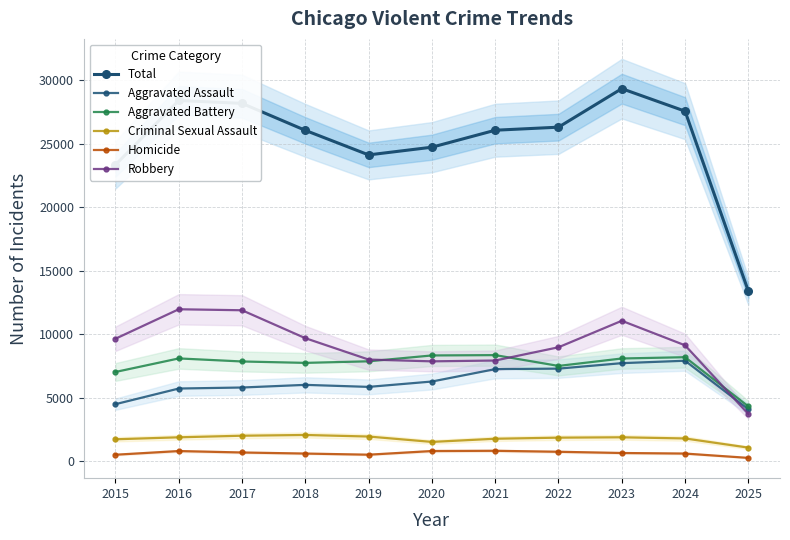

Reading left to right, extract all data points from this chart.

Total: 23345	28413	28185	26058	24124	24732	26069	26310	29346	27570	13385
Aggravated Assault: 4480	5713	5793	6002	5842	6265	7242	7281	7712	7903	4075
Aggravated Battery: 7018	8085	7845	7734	7858	8320	8346	7495	8080	8182	4305
Criminal Sexual Assault: 1713	1869	1994	2053	1930	1505	1755	1841	1870	1778	1056
Homicide: 496	786	672	588	499	787	806	729	632	588	247
Robbery: 9638	11960	11881	9681	7995	7855	7920	8964	11052	9119	3702